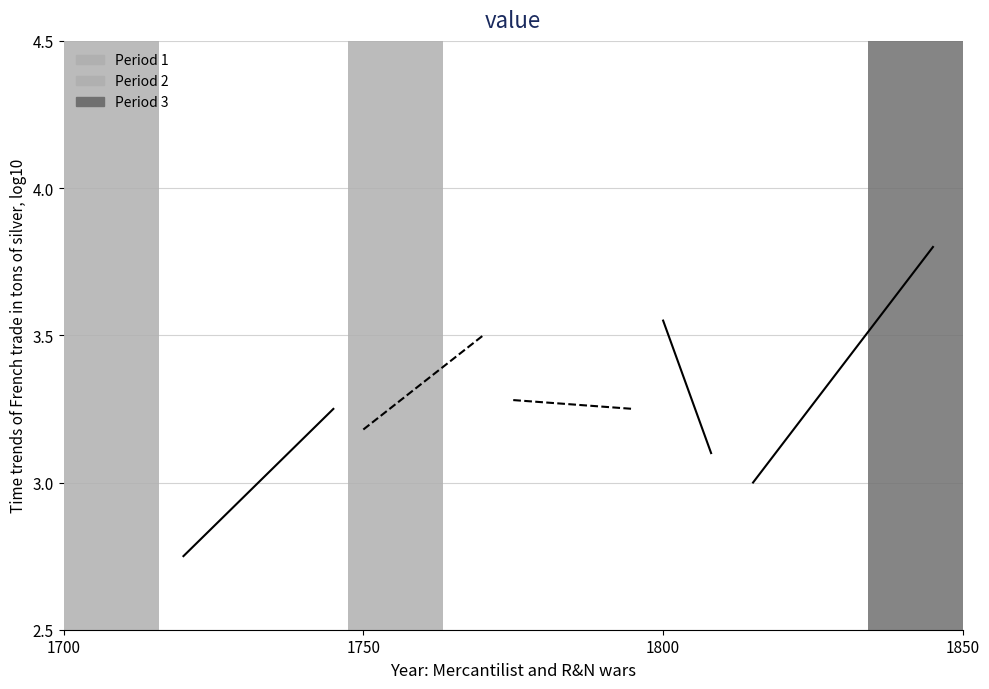

List the series in order of their peak value, lowest first.

Trend segment 1, Trend segment 3, Trend segment 2, Trend segment 4, Trend segment 5